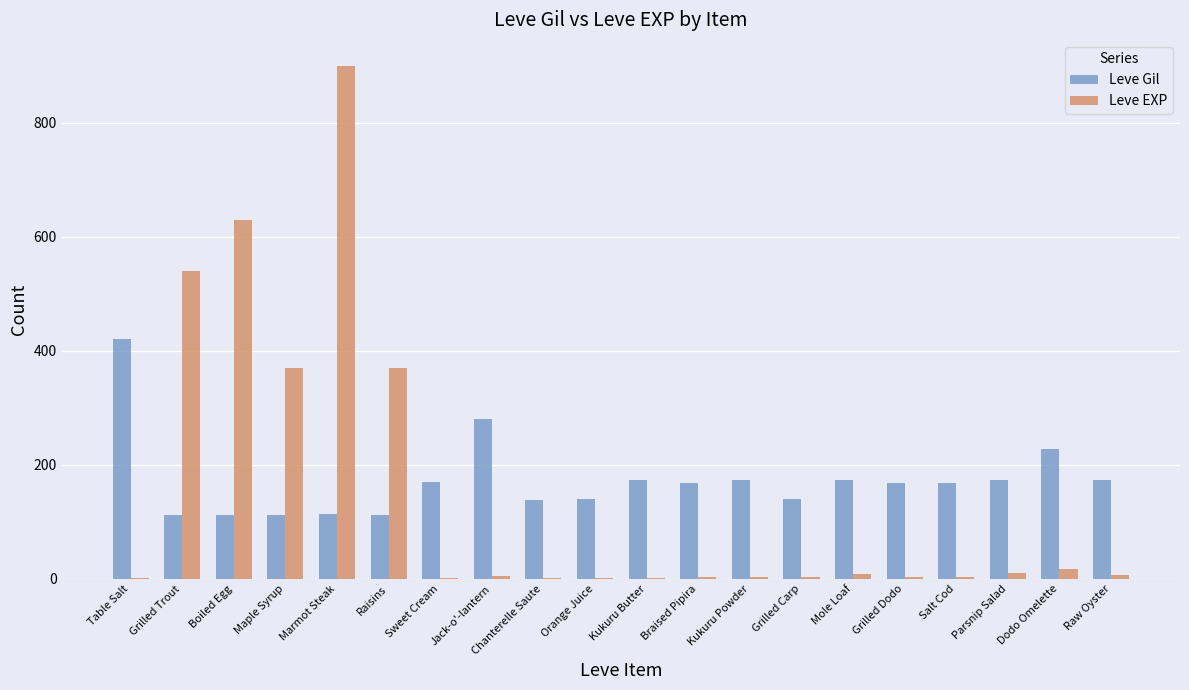

True or false: Leve EXP has a value of 3 at Grilled Carp.

True